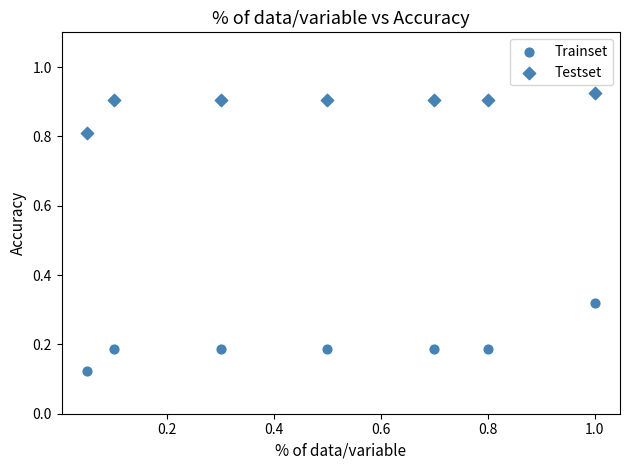

How many points are shown in the scatter plot?

14